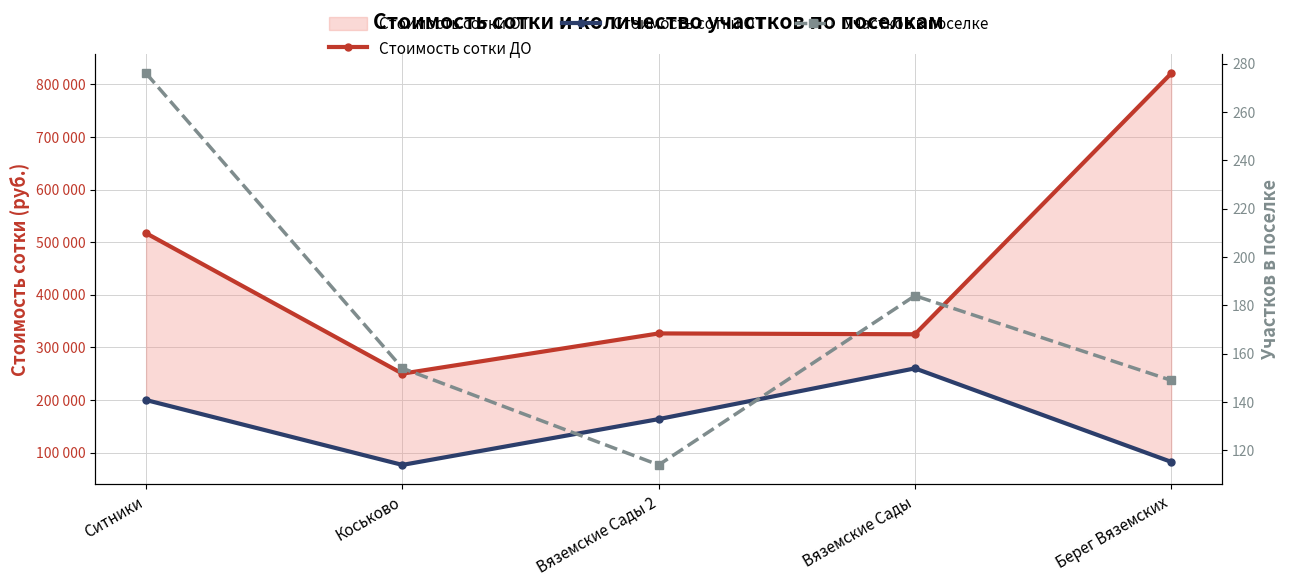

True or false: Участков в поселке has a value of 131 at Ситники.

False